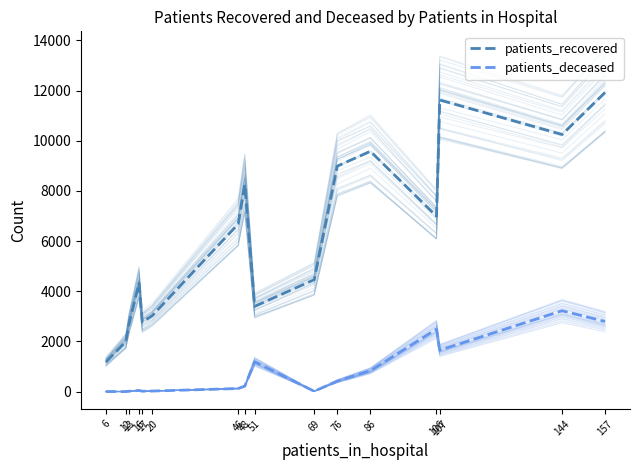

The value of patients_recovered at 16 is 6282. True or false?

False